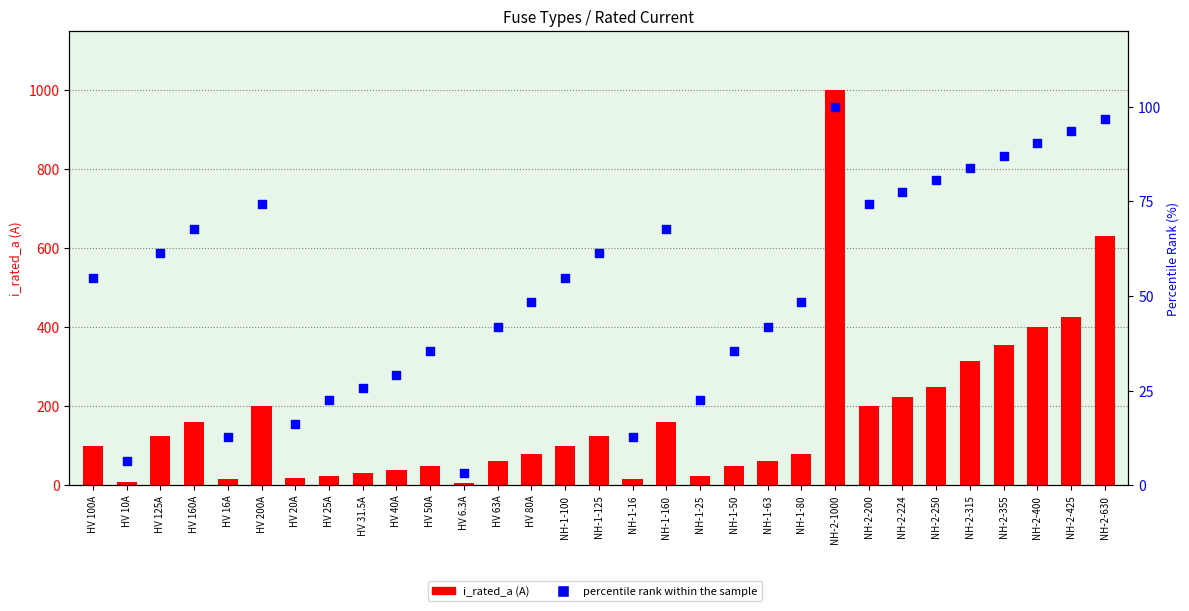

Which series reaches the maximum Y coordinate?

i_rated_a